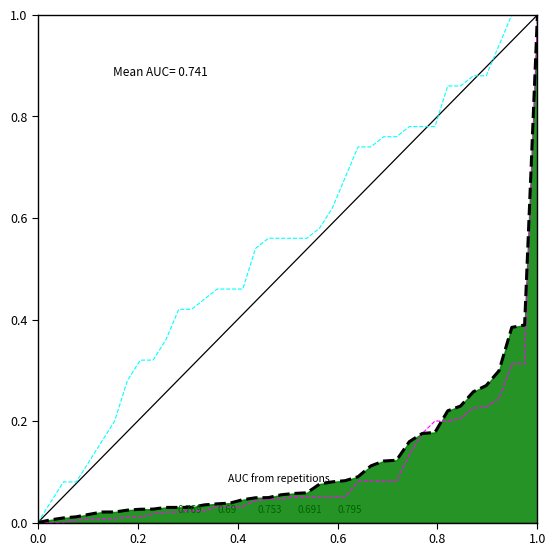

The value of 수량 at 23 is 1.1. True or false?

False